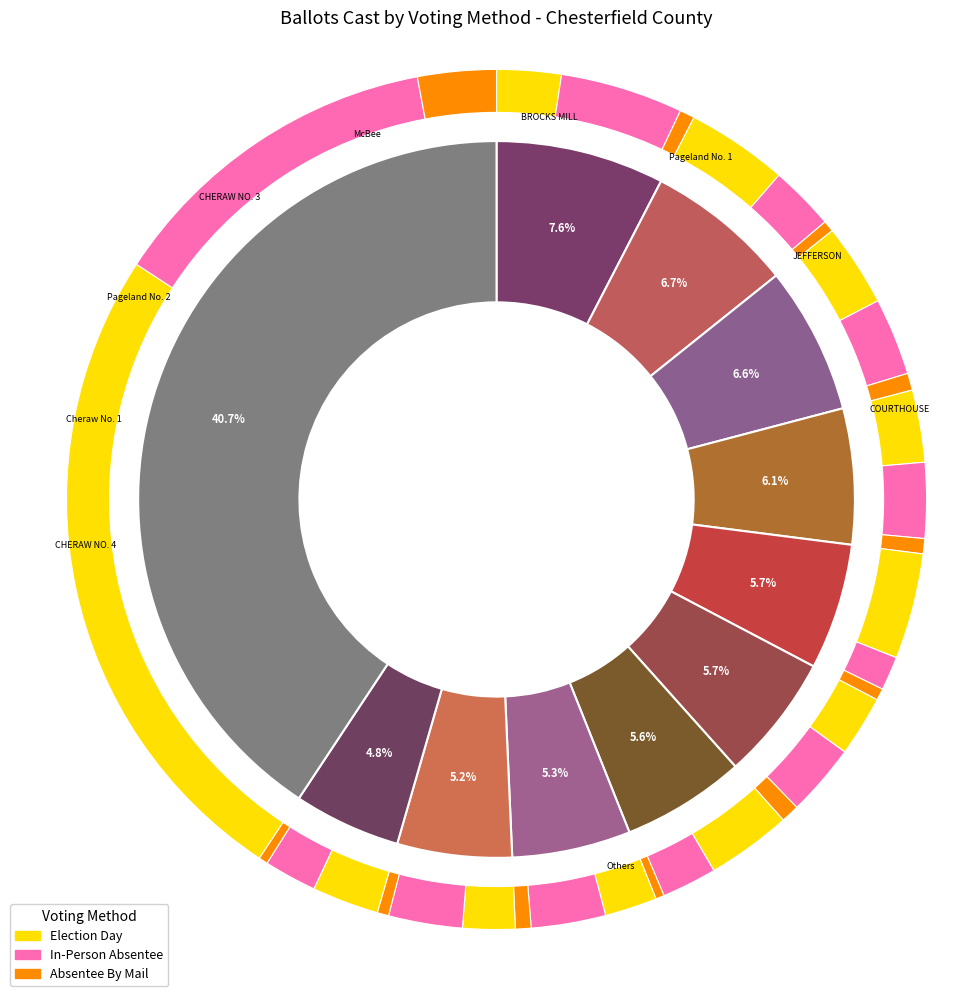

The McBee slice represents 16% of the pie. True or false?

False